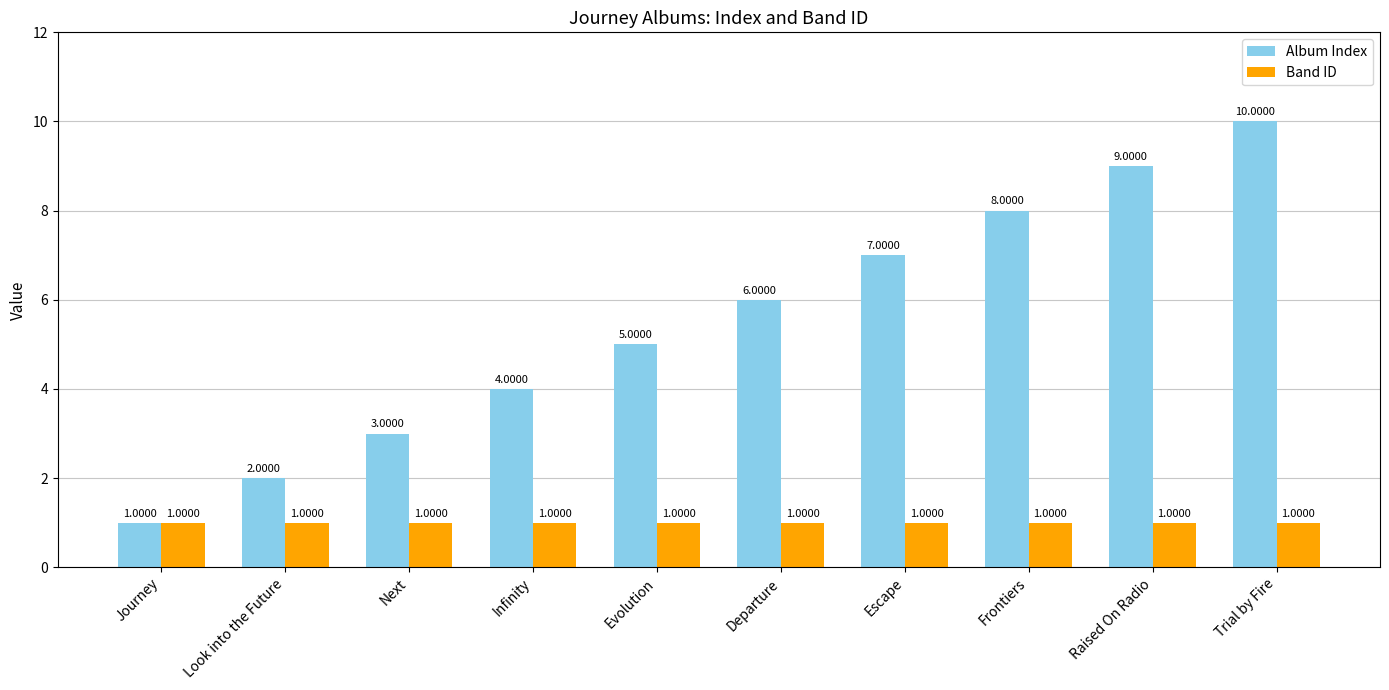

What is the maximum value for Album Index?

10